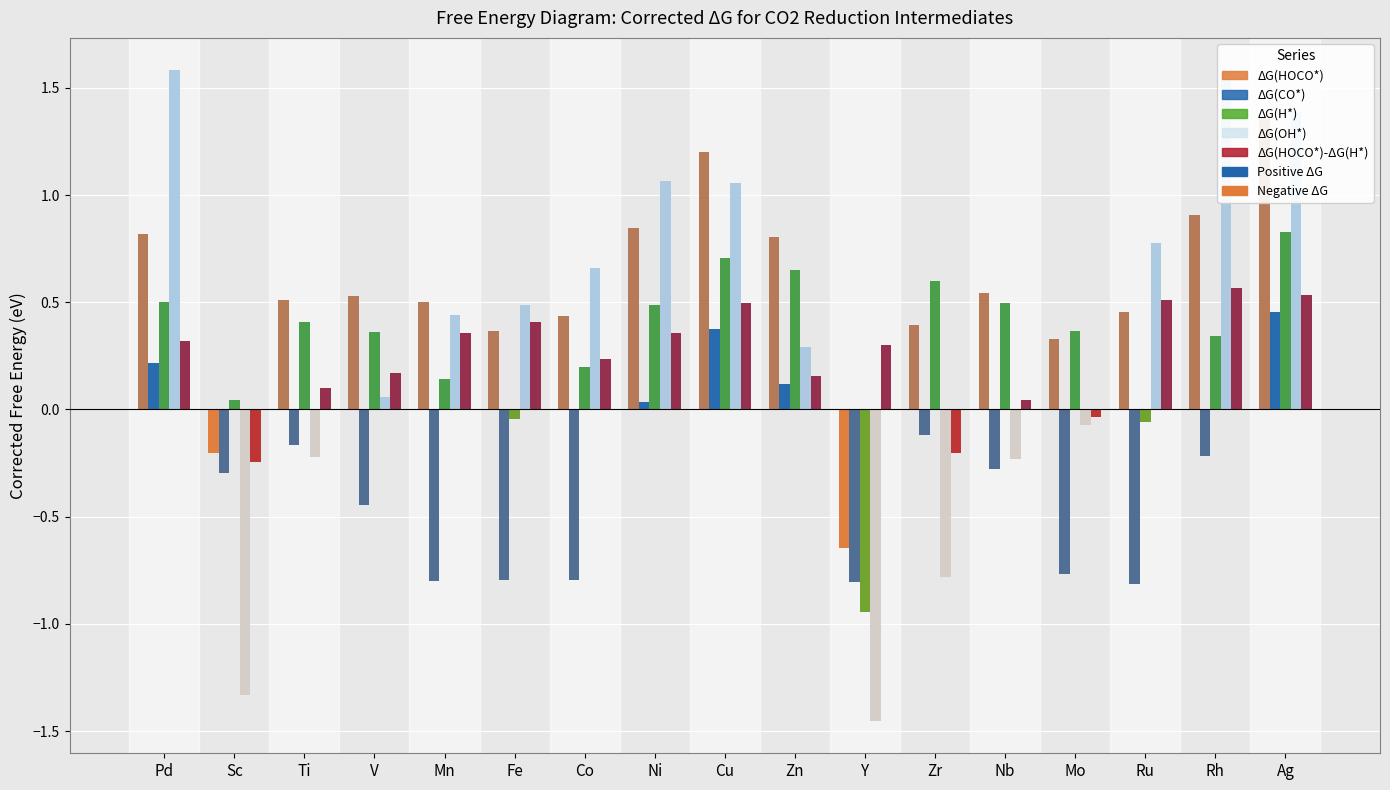

Between Ti and Zn, which series saw the biggest shift?

ΔG(OH*)